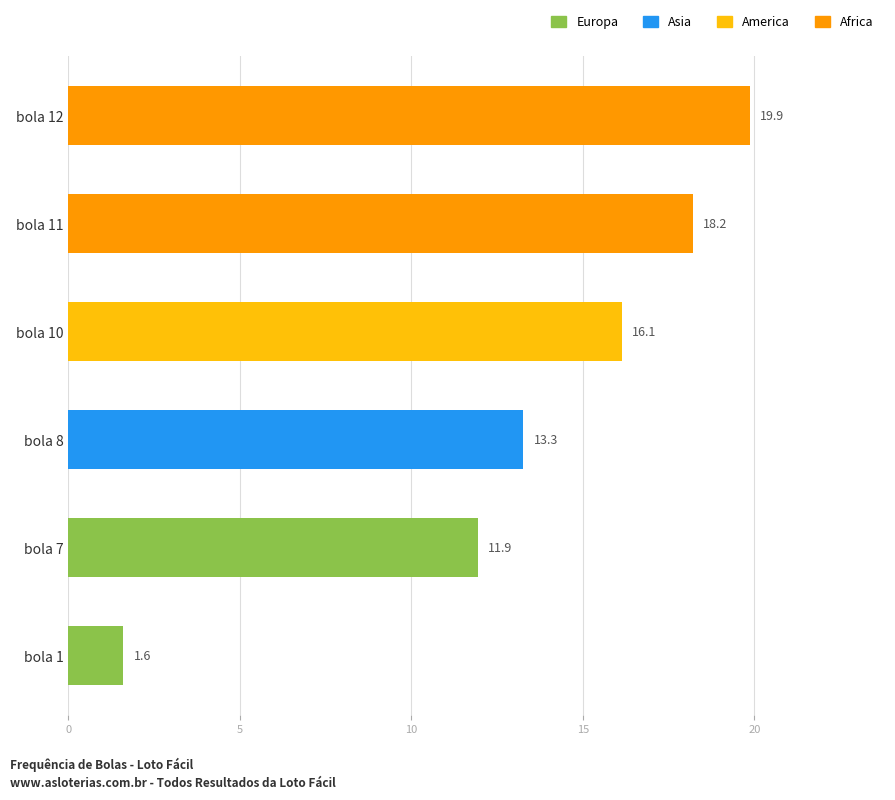

What is the smallest value displayed?

1.6